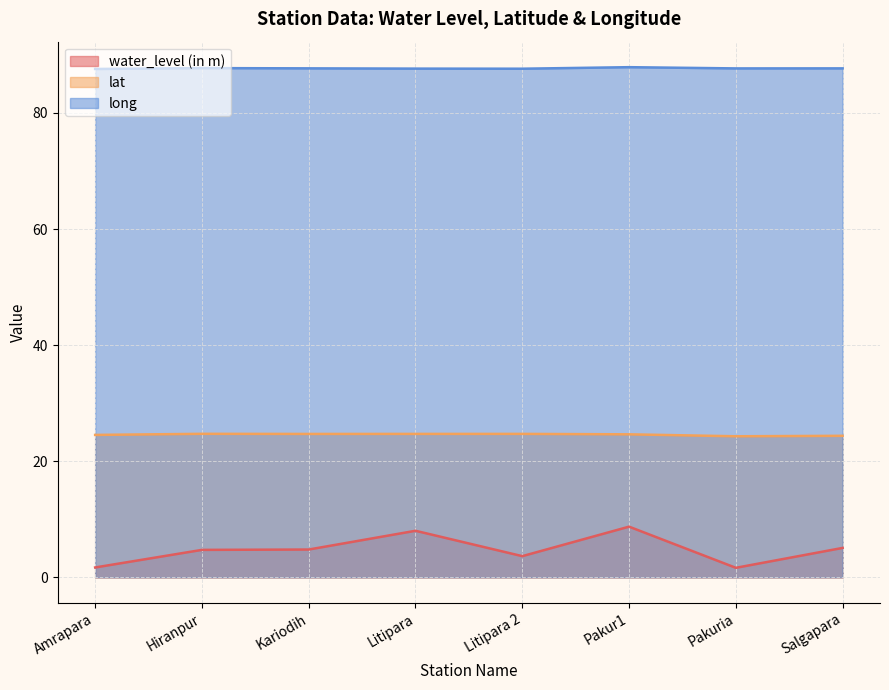

Does the chart have visible grid lines?

Yes